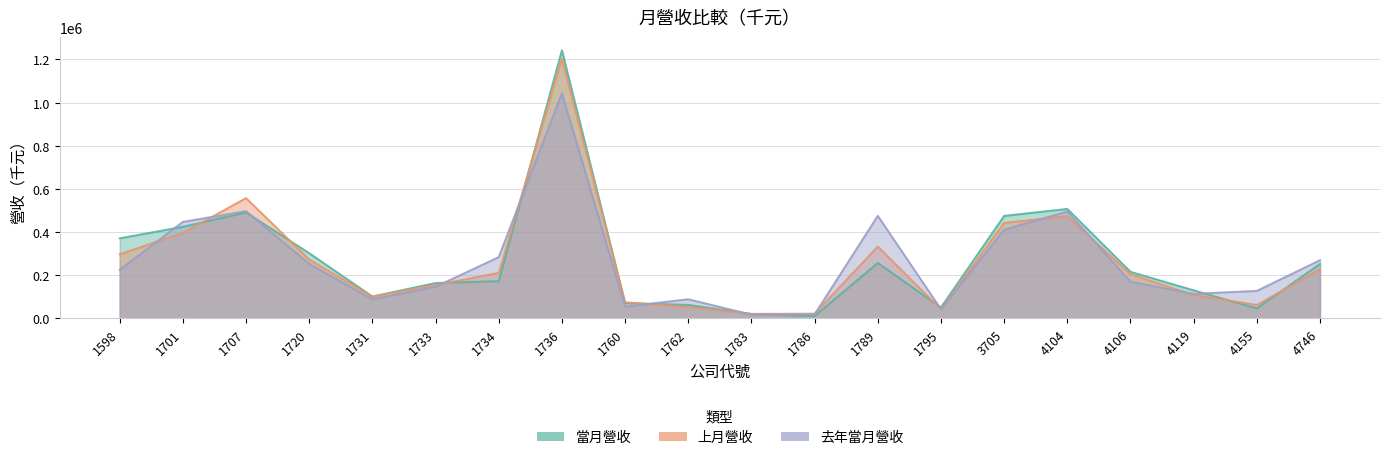

At which label does 上月營收 first exceed 210306?

1598